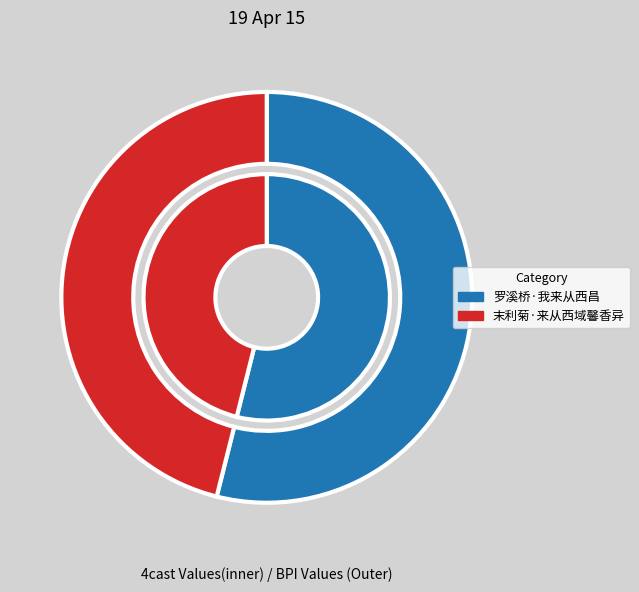

Do 末利菊·来从西域馨香异 and 罗溪桥·我来从西昌 together represent more than half of the pie?

Yes